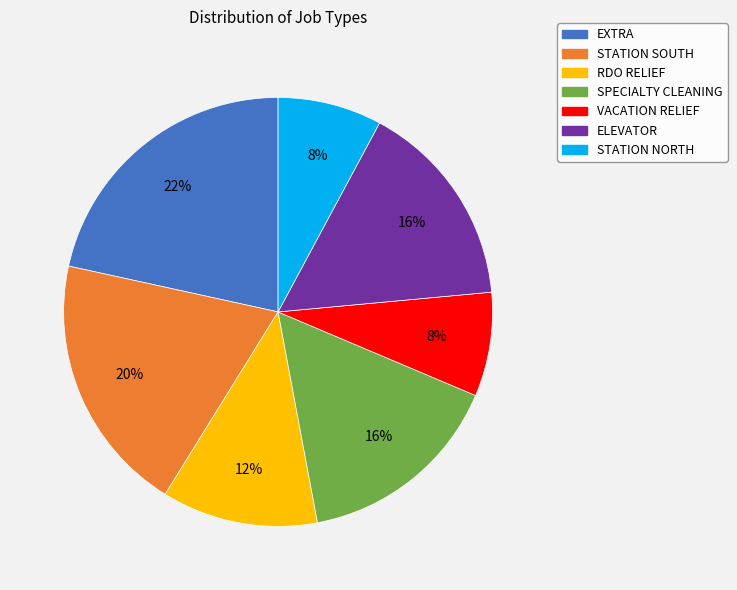

Is there a majority slice in this chart?

No